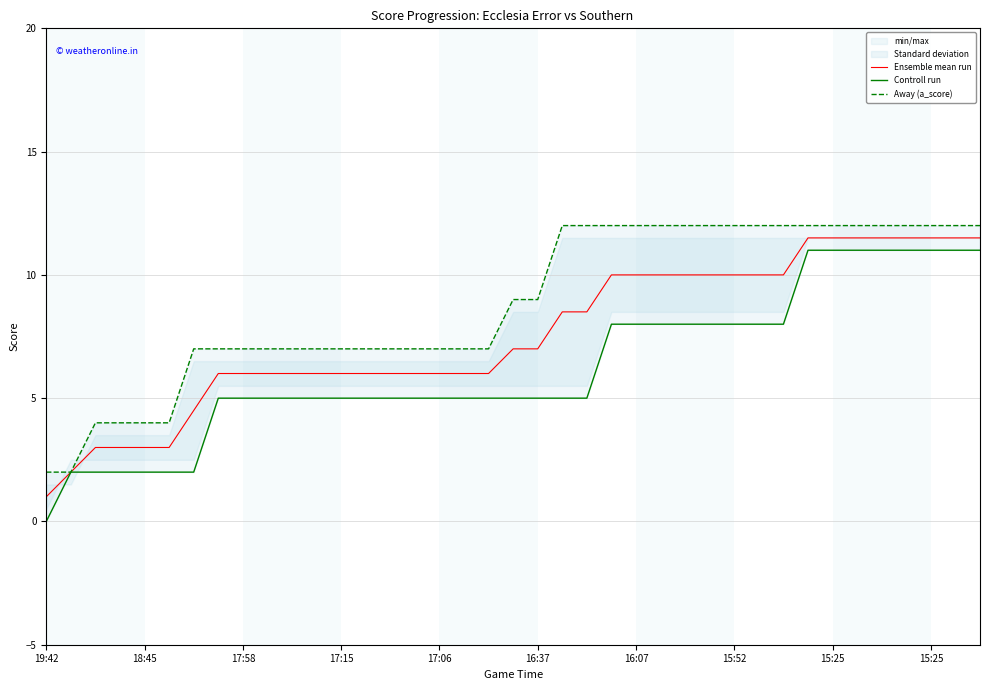

Between 16:07 and 19, which series saw the biggest shift?

Controll run